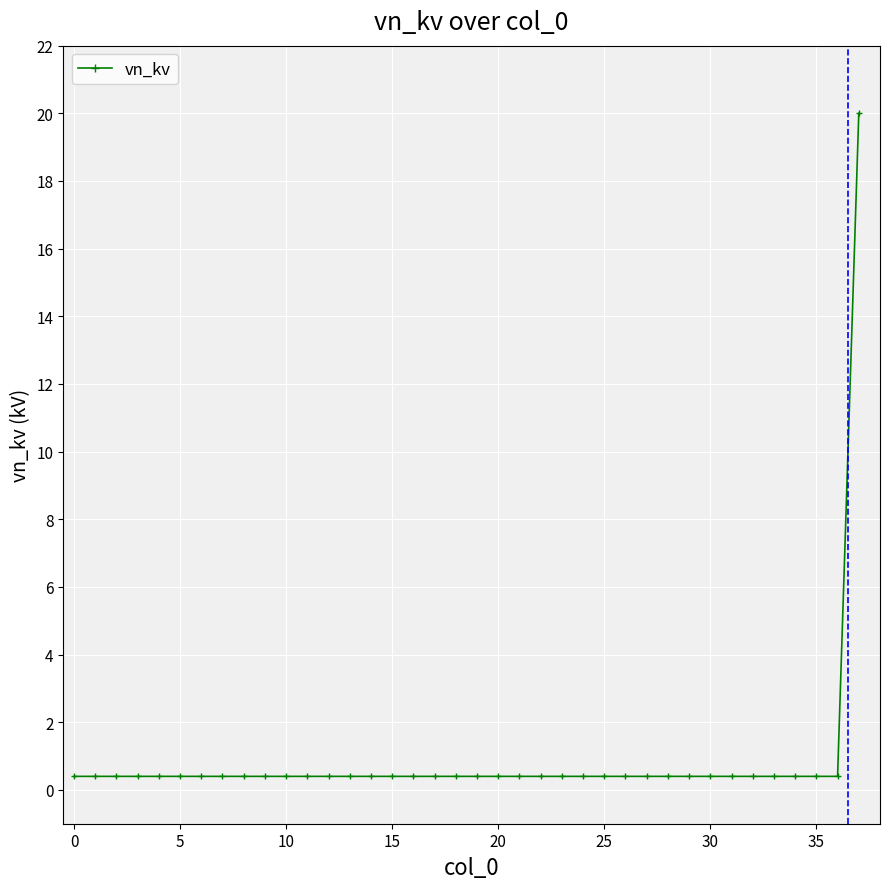

What is the greatest value displayed?

20.0